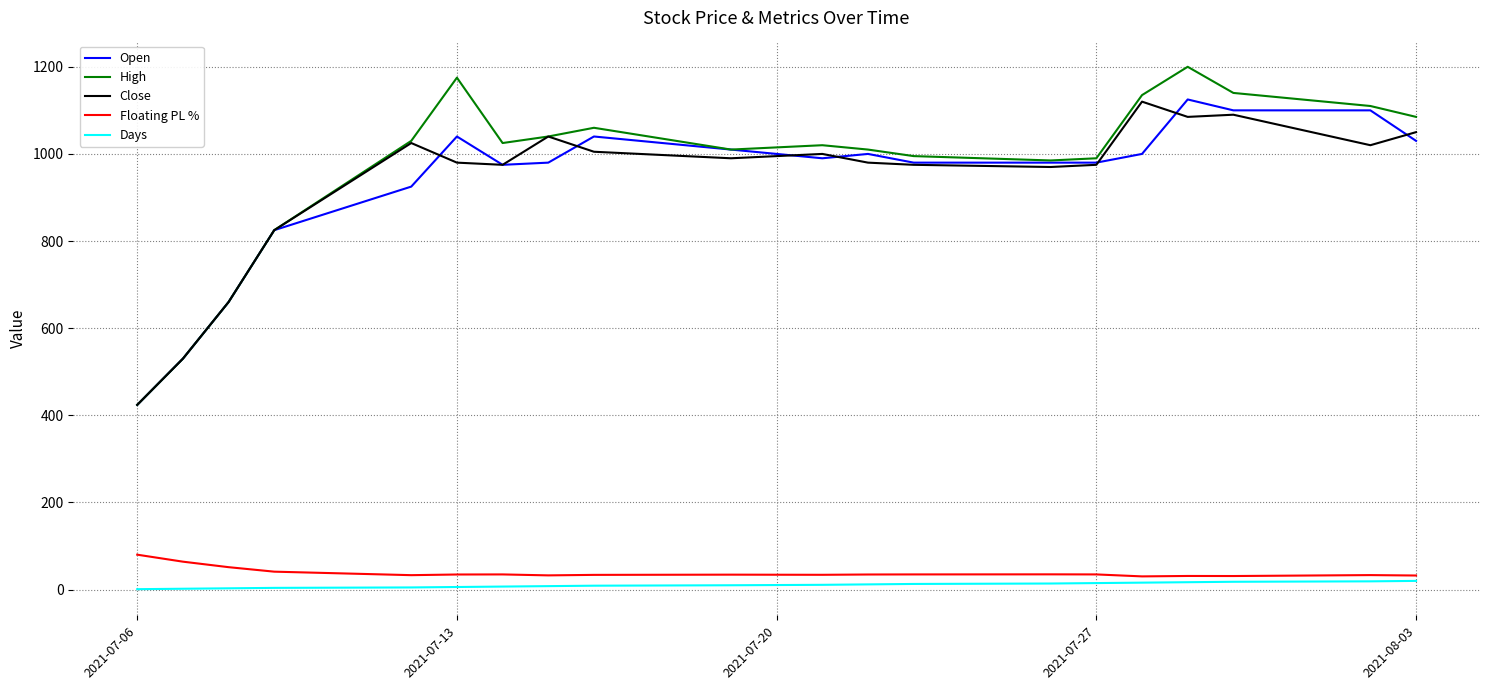

True or false: High and Days cross at least once.

False